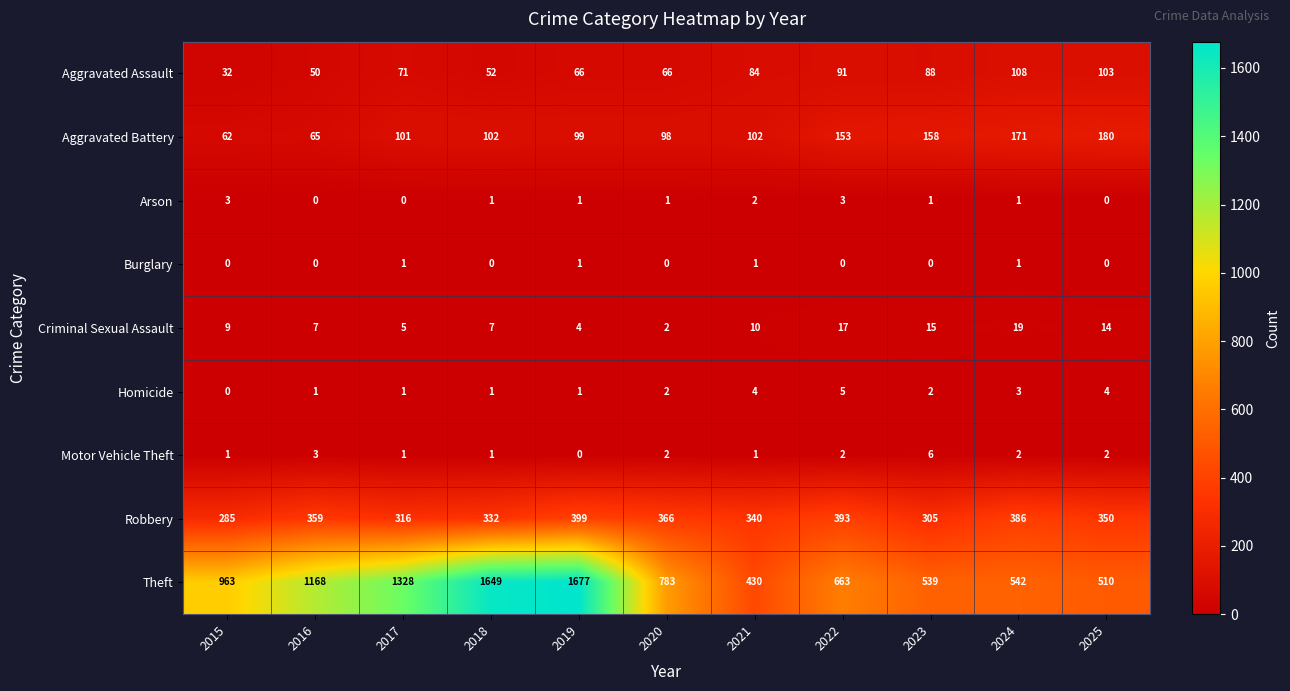

Is it true that Aggravated Assault equals 89 at 2016?

False